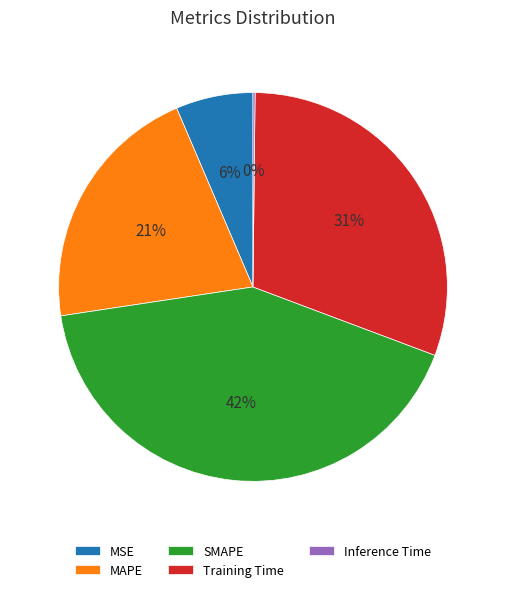

To the nearest percent, what percentage of the pie is MAPE?

21%